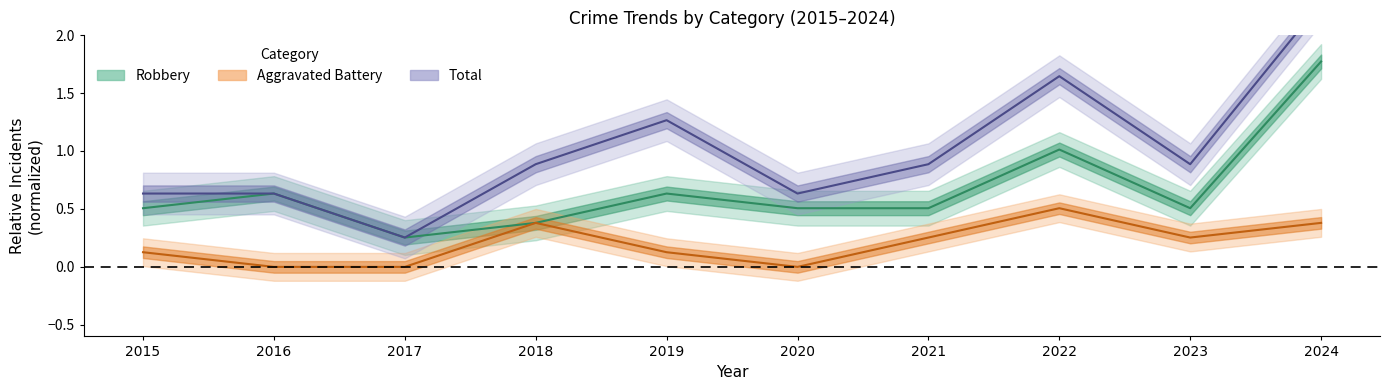

At which category does Aggravated Battery reach its first local valley?

2020